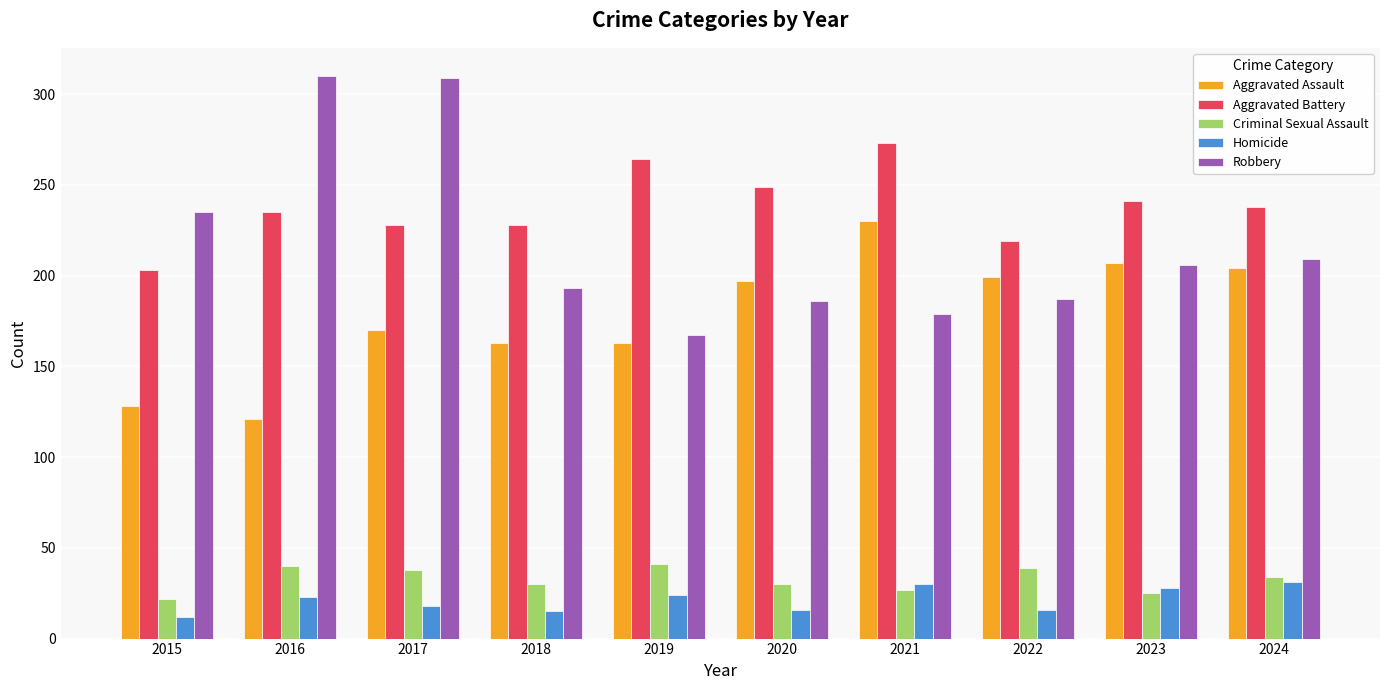

What is the difference between the Aggravated Assault values at 2023 and 2022?

8